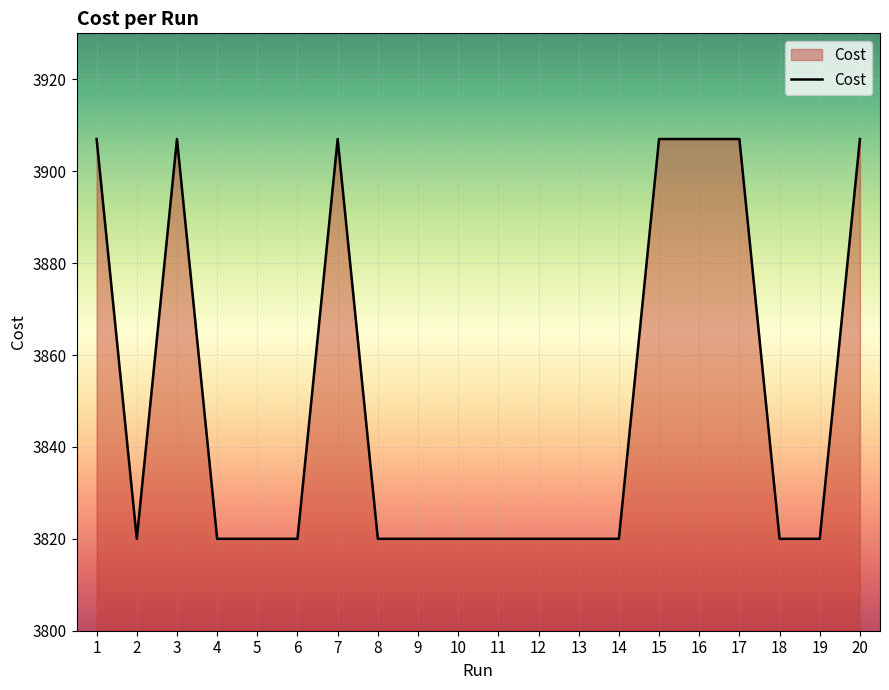

What is the difference between the maximum and minimum values?

87.0